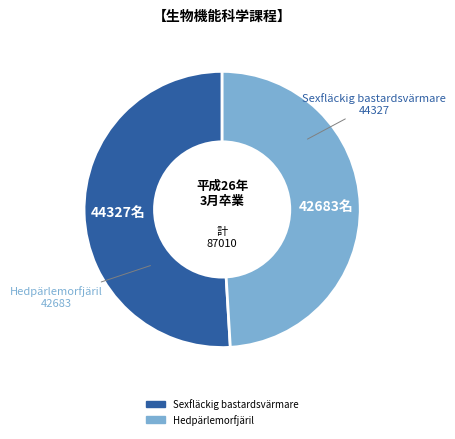

Which category has the biggest portion of the pie?

Sexfläckig bastardsvärmare